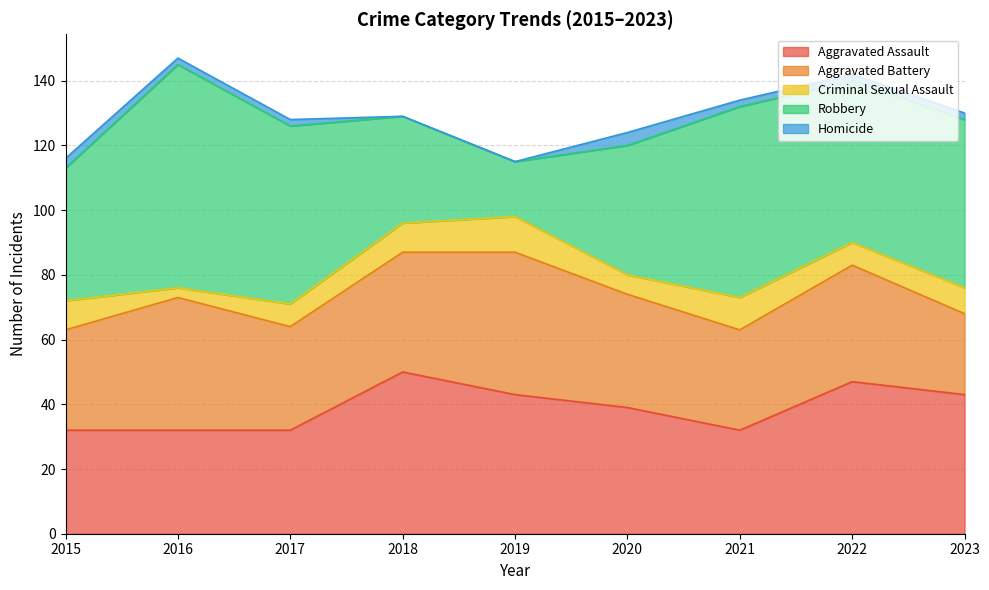

True or false: Criminal Sexual Assault and Aggravated Battery cross at least once.

False